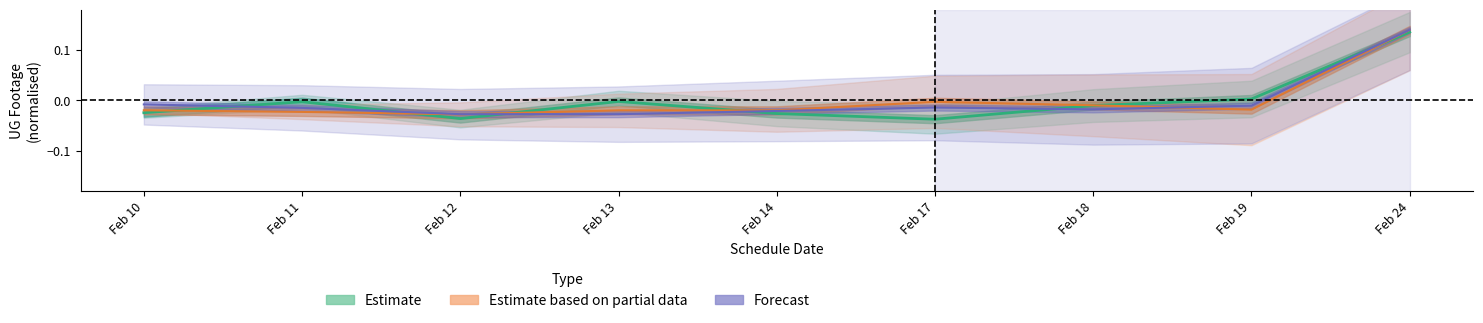

Where do Forecast and Estimate based on partial data first cross each other?

Feb 12 and Feb 13